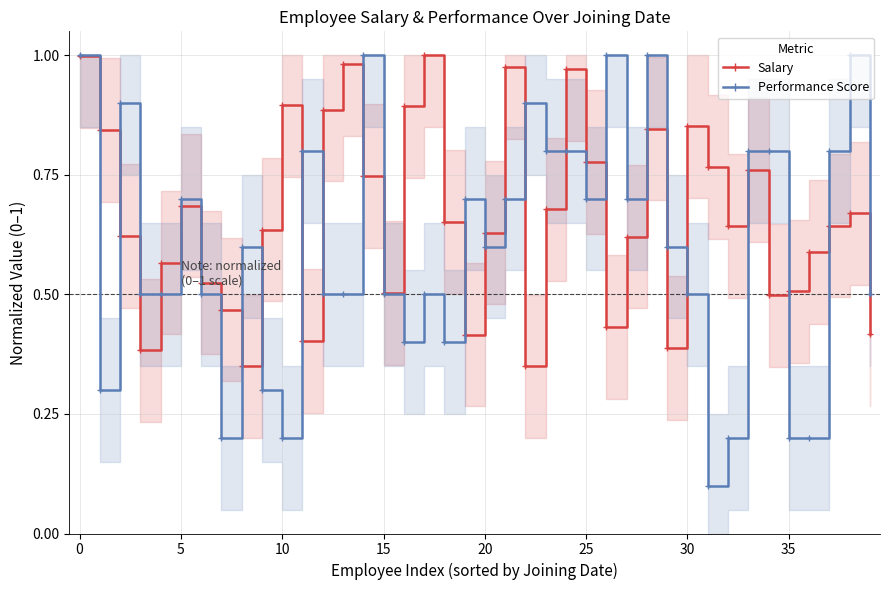

At 25, list the series in order from smallest to largest.

Performance Score, Salary